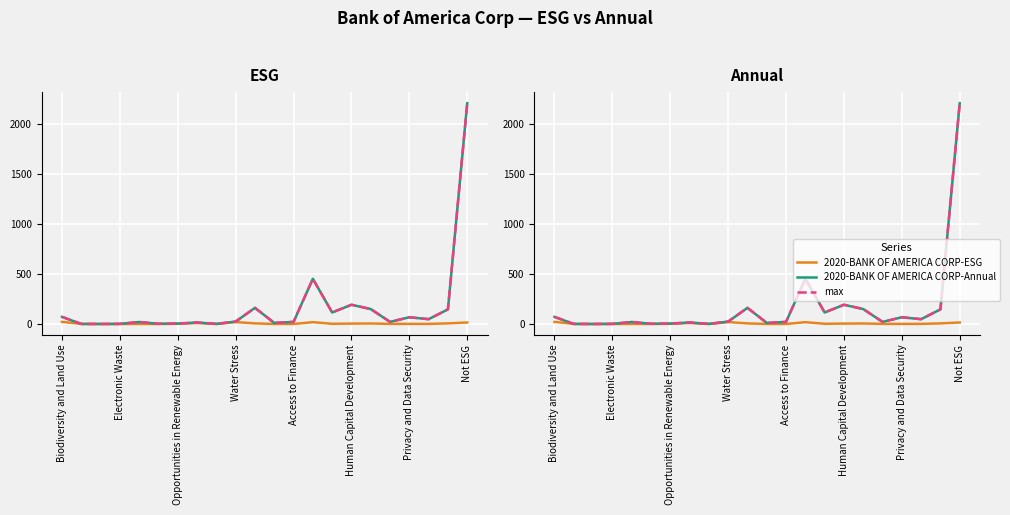

True or false: 2020-BANK OF AMERICA CORP-Annual and 2020-BANK OF AMERICA CORP-ESG cross at least once.

True